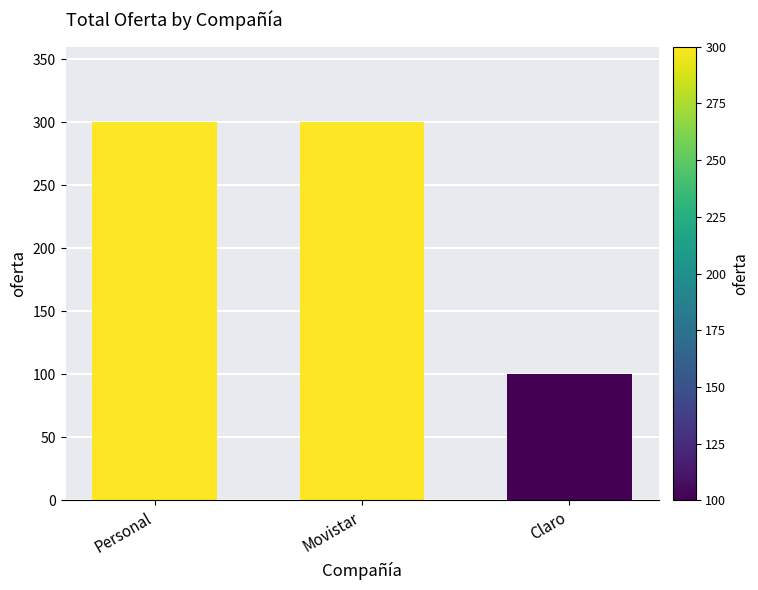

How many values are between 100 and 300?

3